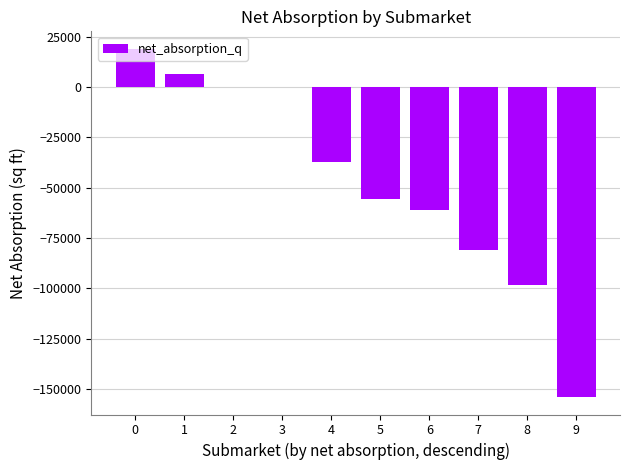

The value at 8 is -145614. True or false?

False